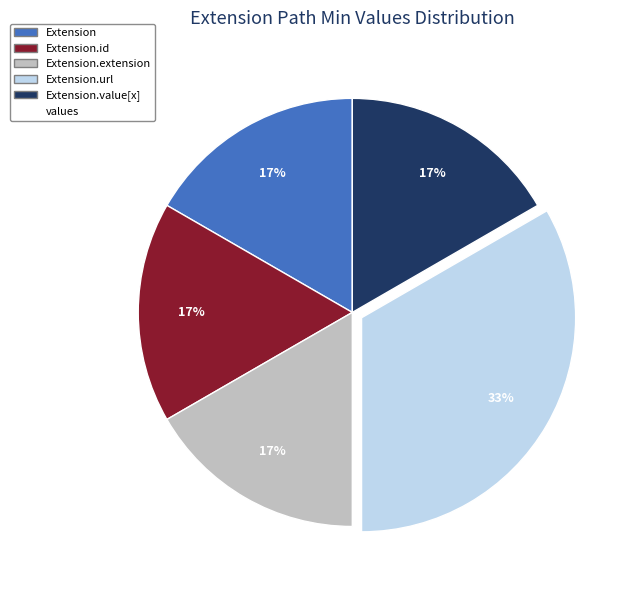

To the nearest percent, what is the average slice percentage?

20%